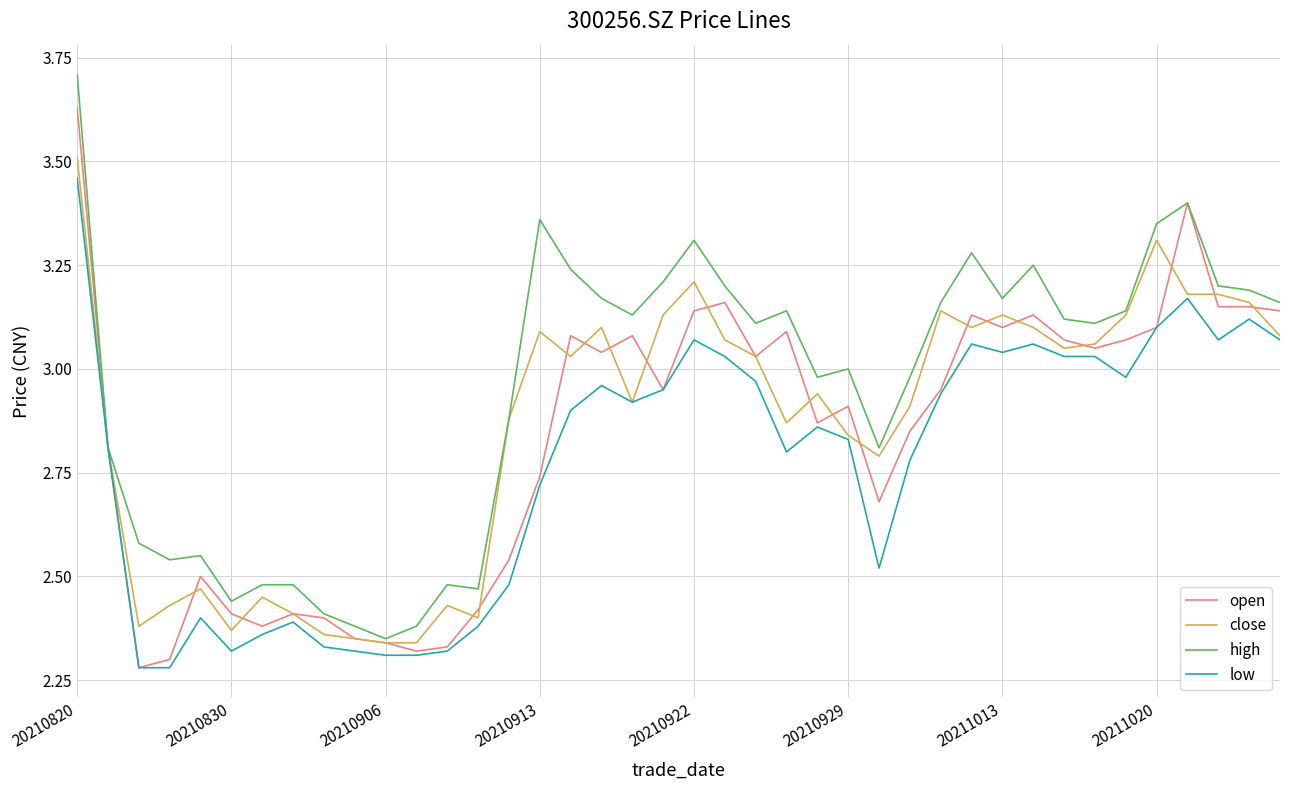

What is the difference between the maximum and minimum values in the close series?

1.2